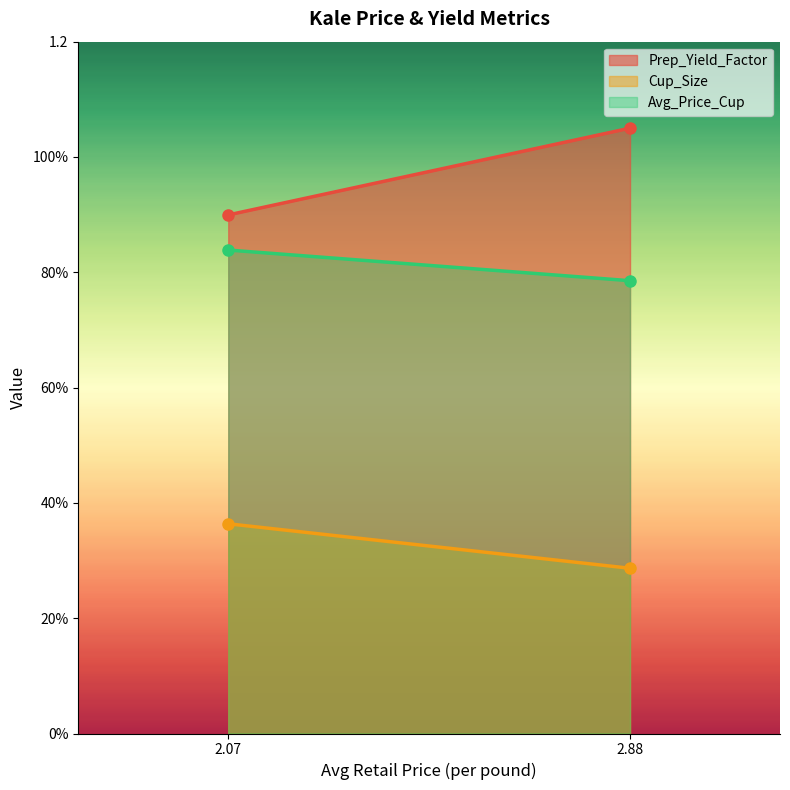

How many Cup_Size values are between 0 and 1?

2